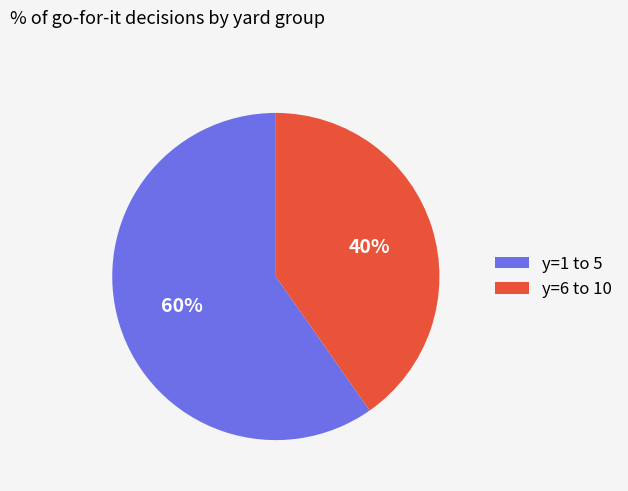

Is the sum of y=6 to 10 and y=1 to 5 greater than half?

Yes